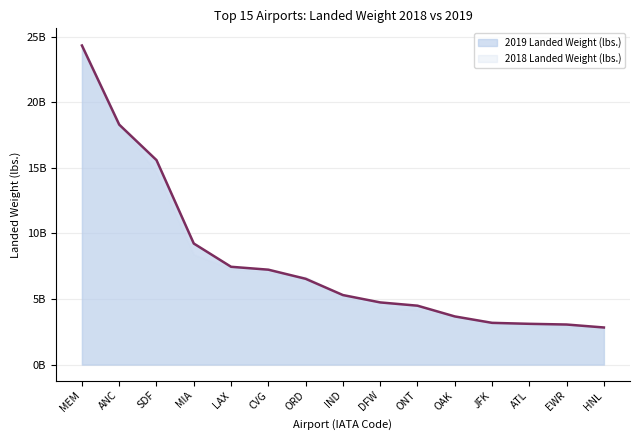

Rank the categories by value from lowest to highest.

HNL, EWR, ATL, JFK, OAK, ONT, DFW, IND, ORD, CVG, LAX, MIA, SDF, ANC, MEM